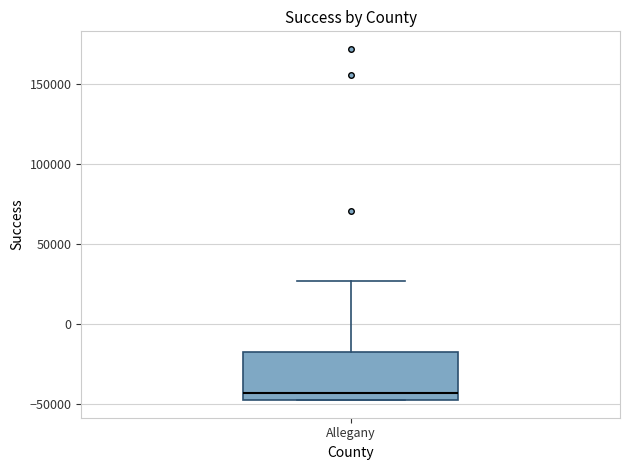

Read this box plot against the y-axis: the position of the median line, the range covered by the box, and the ends of both whiskers. The values are not printed on the chart, so give them approximately, as read against the axis.

median -45000 (just above the box's lower edge), box -45000 to -20000, whiskers -50000 to 25000